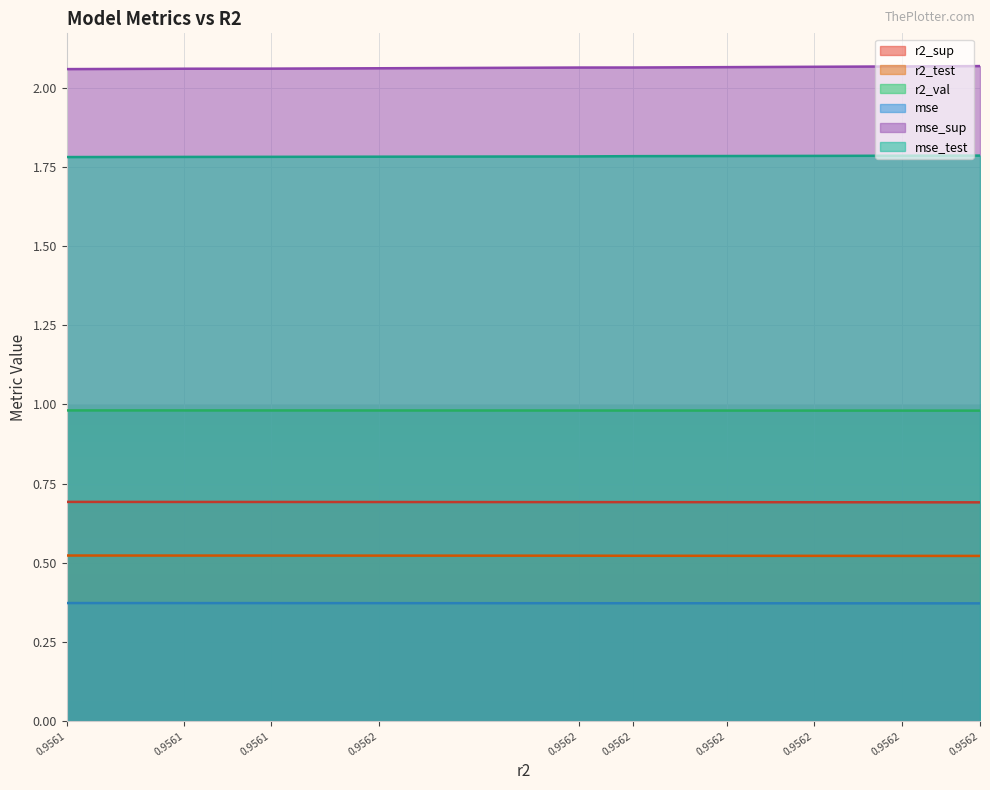

What is the value of the mse point at the 4th from the left?

0.4